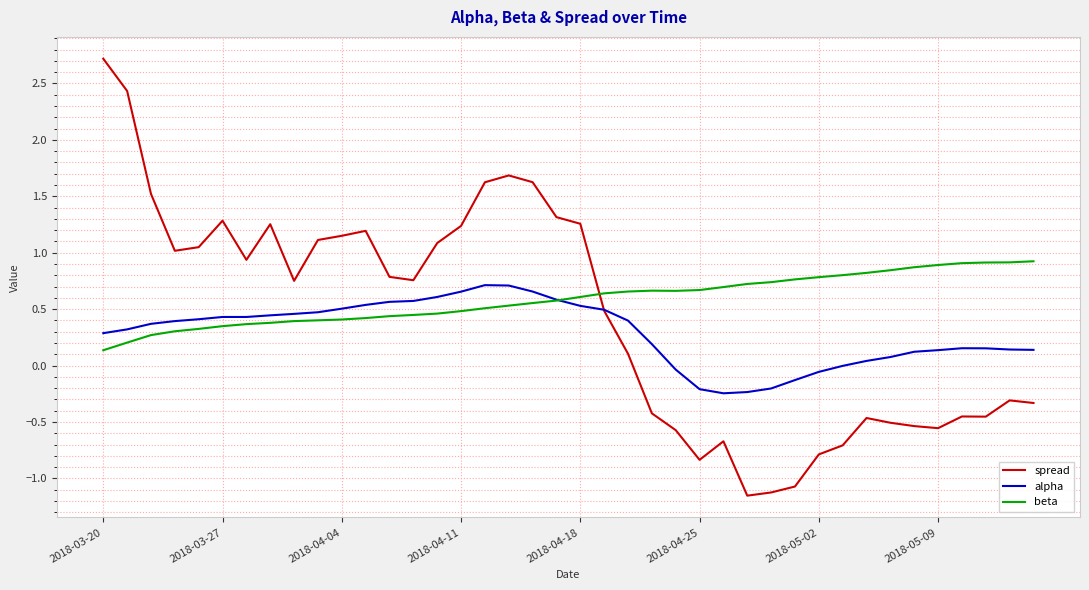

What is the sum of all beta values?

23.4